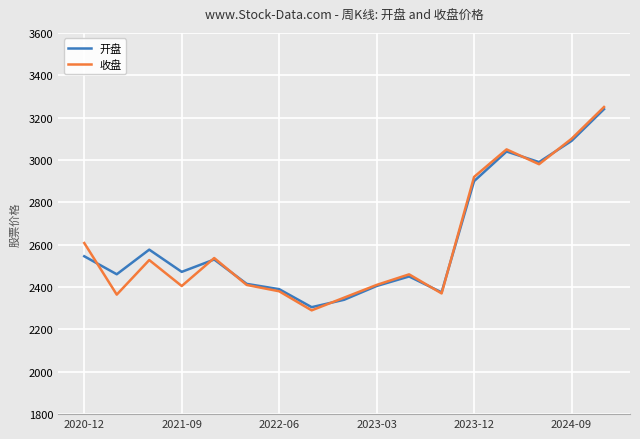

What is the smallest value displayed?

2290.0